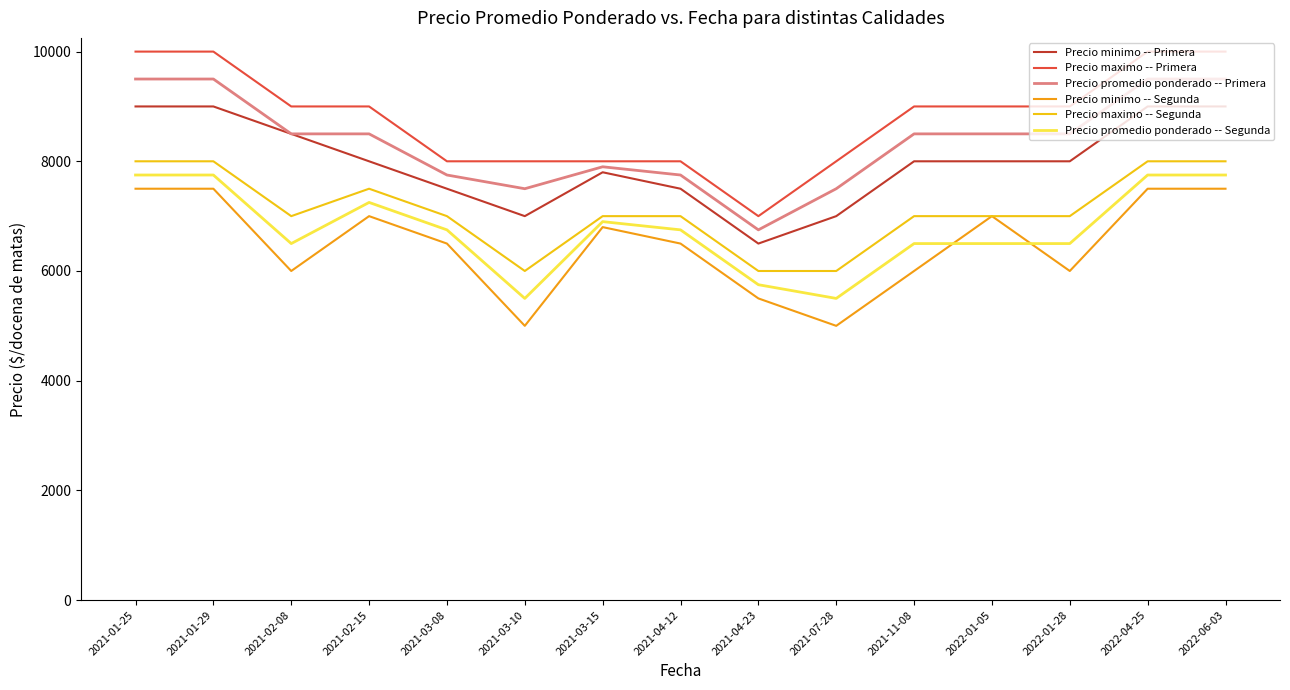

Is the value of Precio promedio ponderado -- Primera at 2021-02-08 greater than the value of Precio minimo -- Segunda at 2021-03-08?

Yes